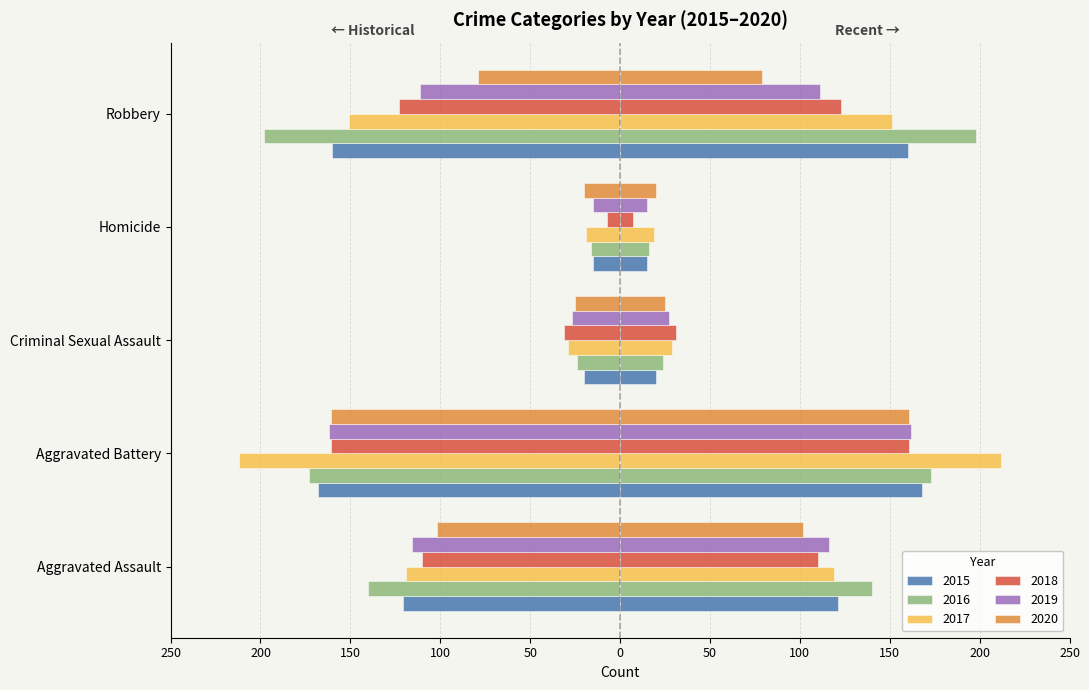

What is the total value across all series at Homicide?

-92